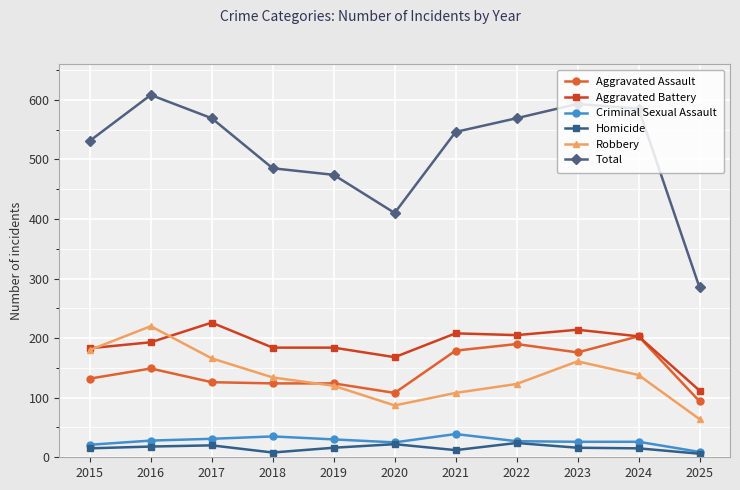

Where is the first local minimum for Total?

2020